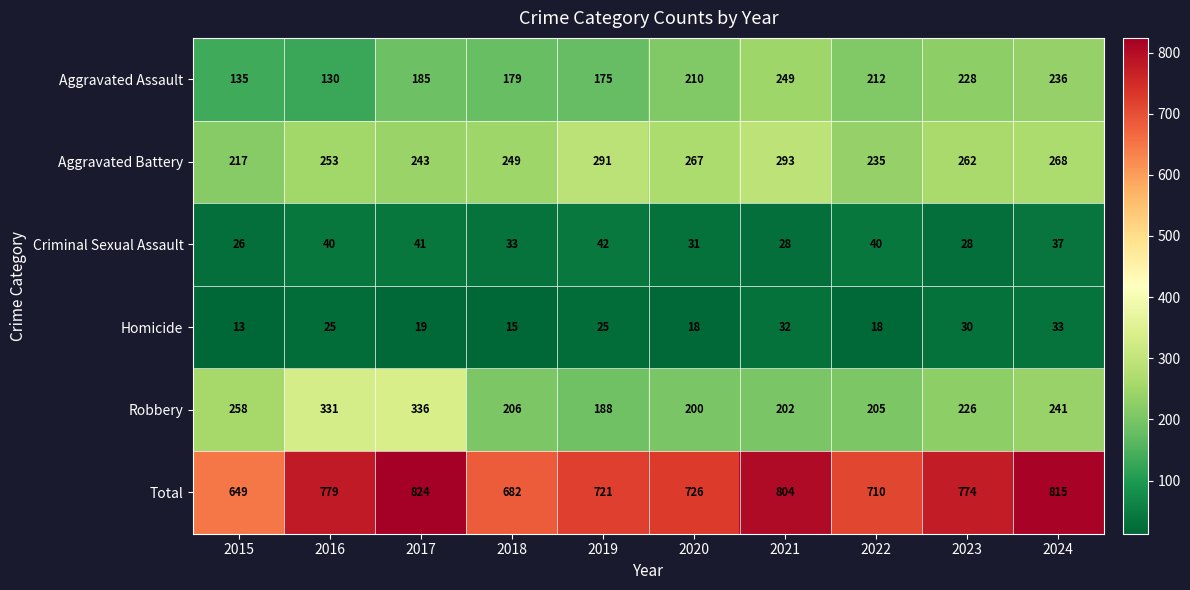

Read the Total value at 2021, to the nearest 50.

800